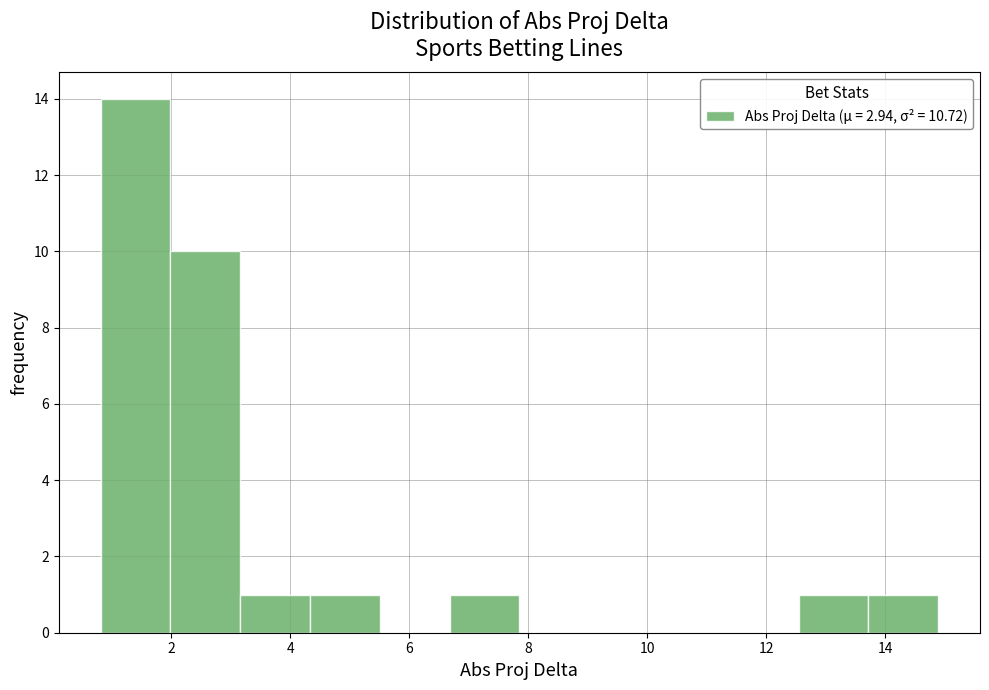

Reading left to right, list every bar in this chart as the range it spans on the x-axis followed by its height. Neither the bar edges nor the heights are printed on the chart, so give them approximately, as read against the axes.

0.8 to 2.0: 14
2.0 to 3.2: 10
3.2 to 4.4: 1
4.4 to 5.6: 1
5.6 to 6.6: 0
6.6 to 7.8: 1
7.8 to 9.0: 0
9.0 to 10.2: 0
10.2 to 11.4: 0
11.4 to 12.6: 0
12.6 to 13.8: 1
13.8 to 14.8: 1